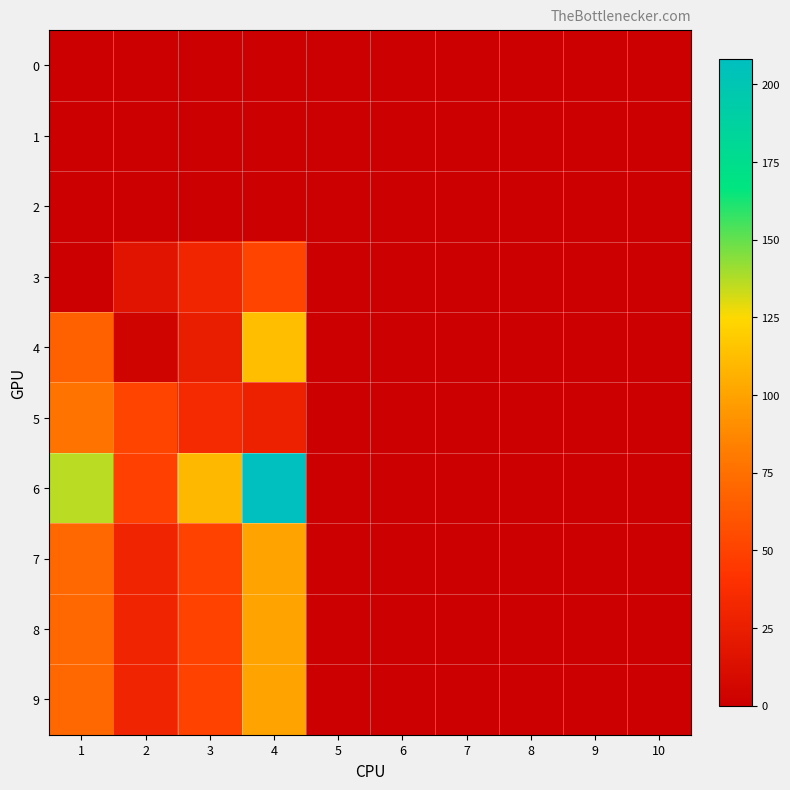

Rank the series at 2 from lowest to highest value.

0, 1, 2, 4, 3, 7, 8, 9, 6, 5